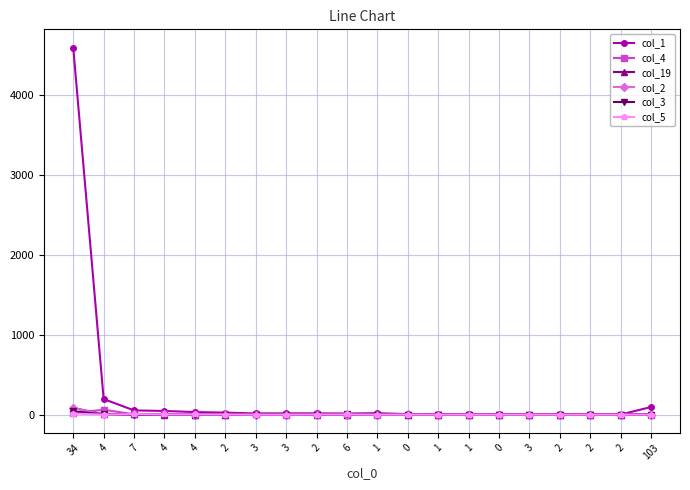

What are all the series names shown in the legend?

col_1, col_4, col_19, col_2, col_3, col_5